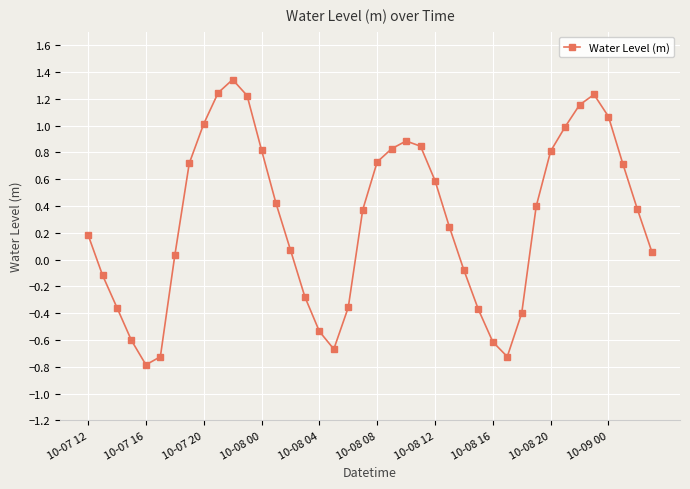

What is the sum of all values?

11.7